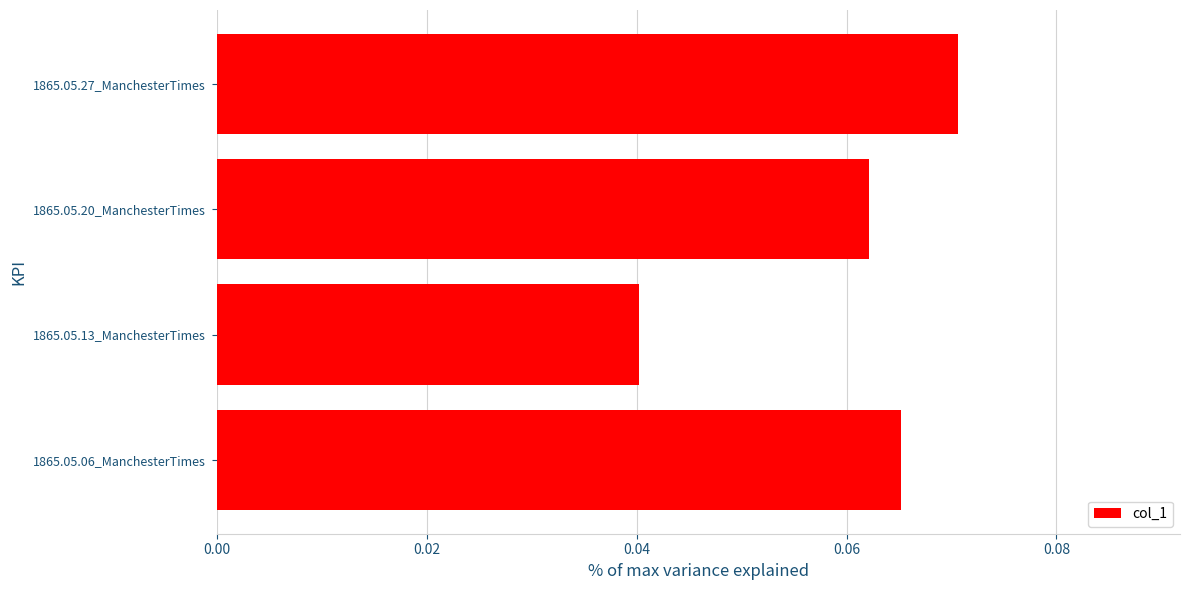

Rank the categories by value from highest to lowest.

1865.05.27_ManchesterTimes, 1865.05.06_ManchesterTimes, 1865.05.20_ManchesterTimes, 1865.05.13_ManchesterTimes